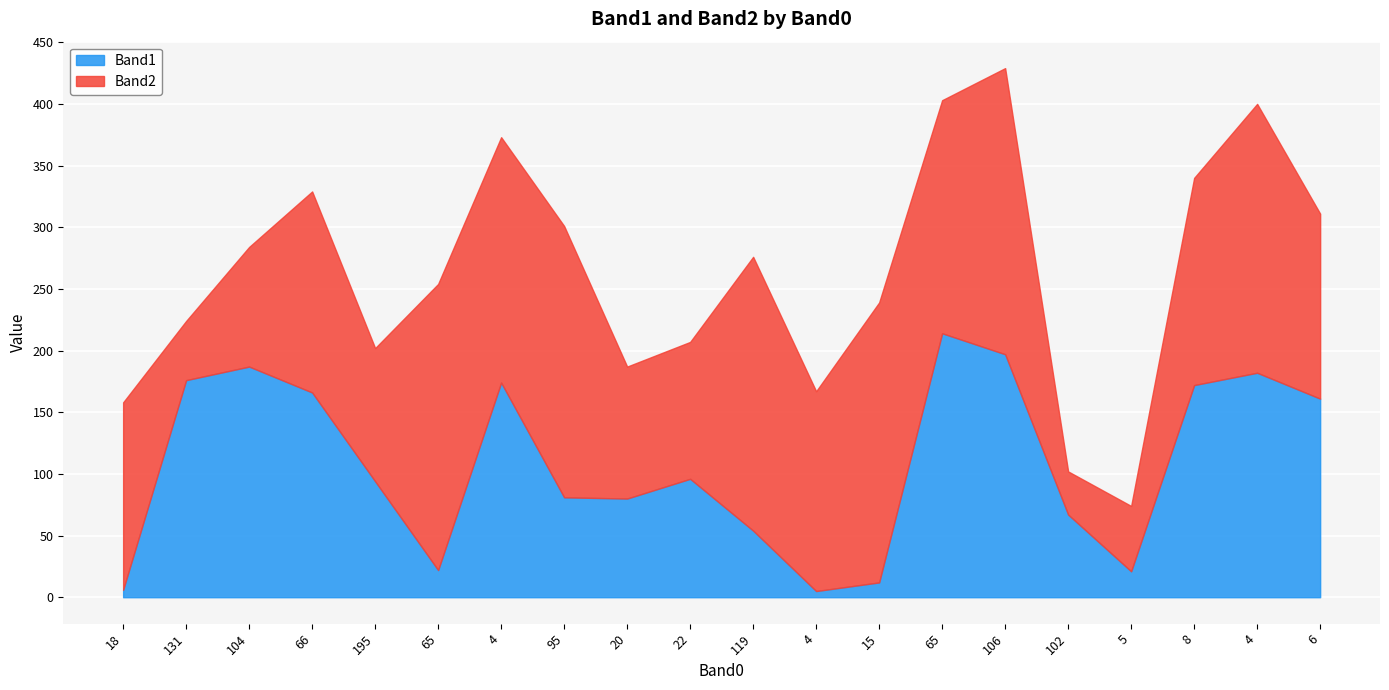

What is the total value across all series at 119?

276